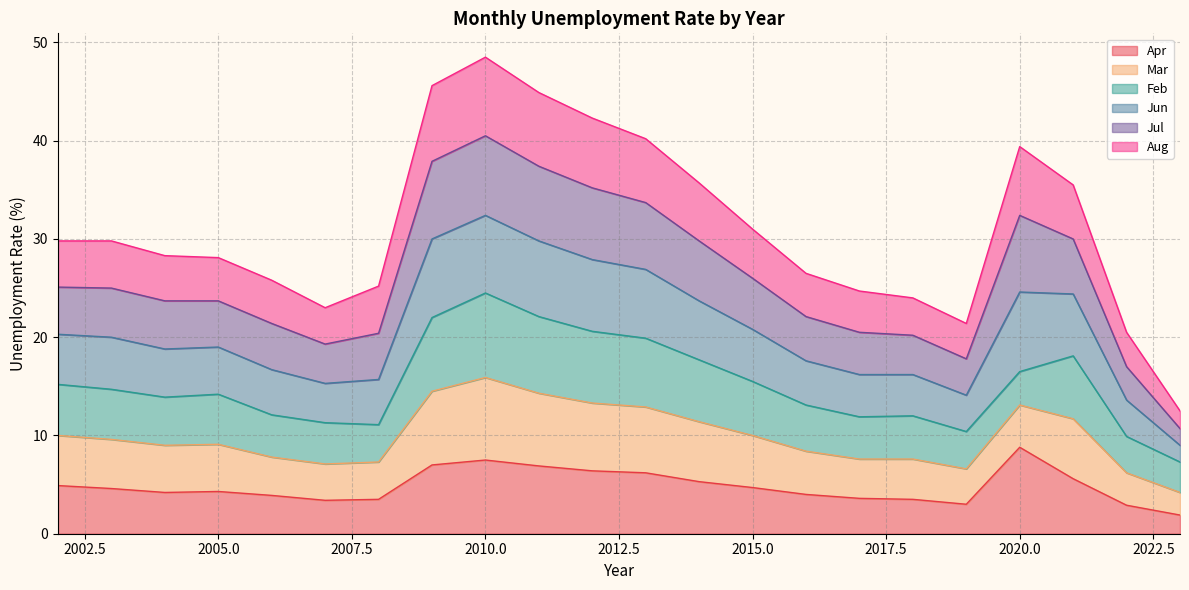

How many values in the Mar series exceed 14?

12